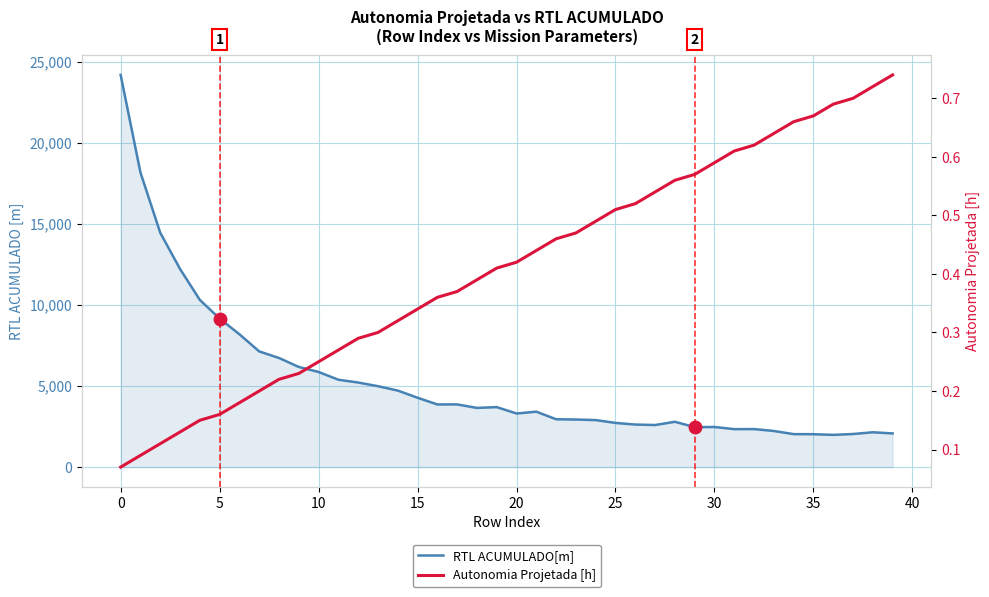

The RTL ACUMULADO[m] series shows 3328.5 at 40. True or false?

False